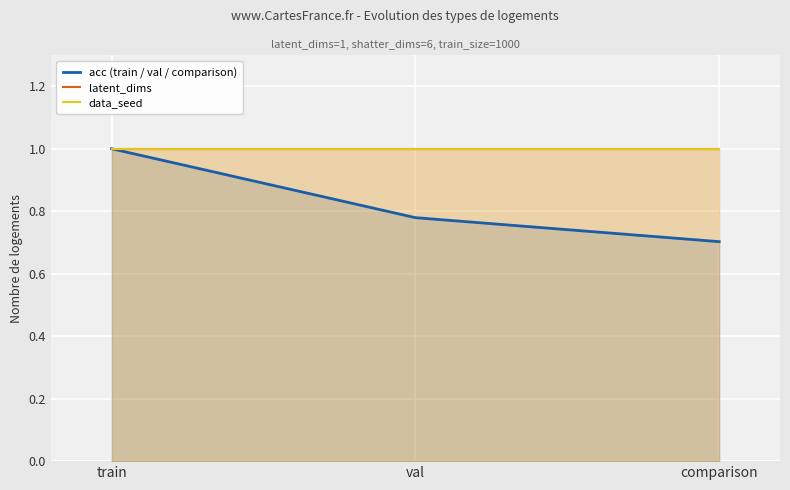

What is the label of the 1st point from the left?

train